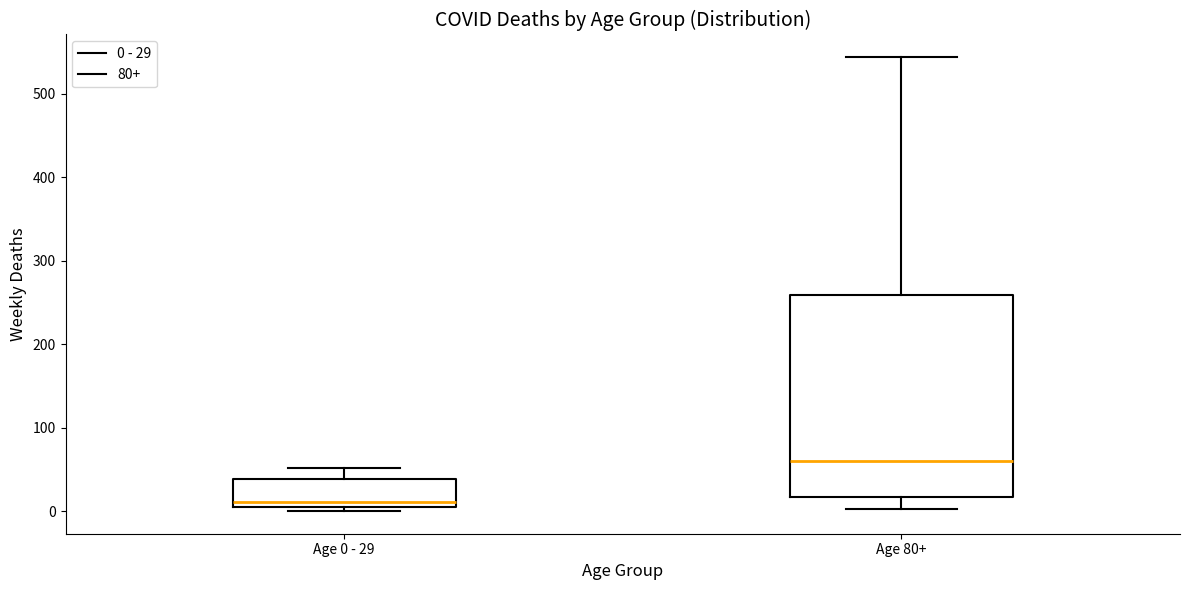

Which box is the tallest, from its lower edge to its upper edge?

Age 80+